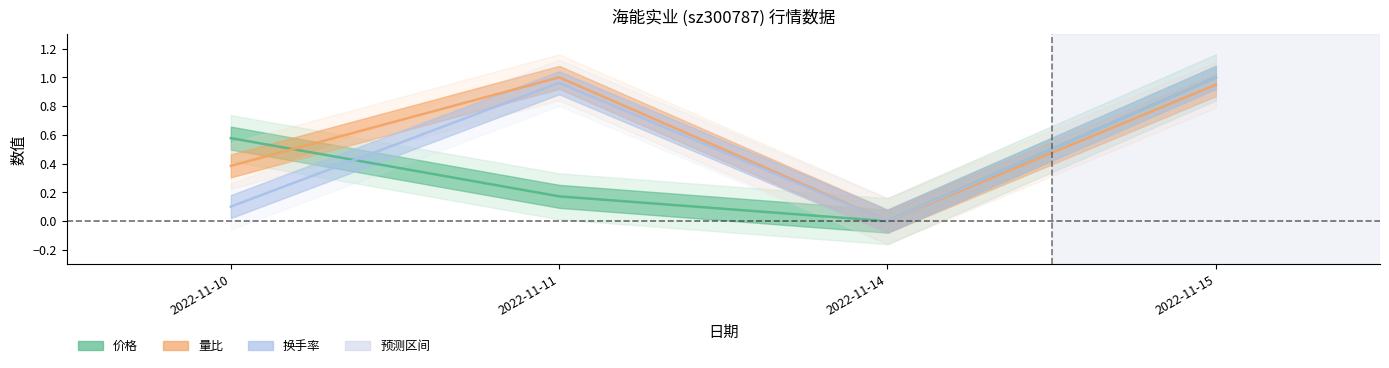

At which category does the chart reach its minimum across all series?

2022-11-14